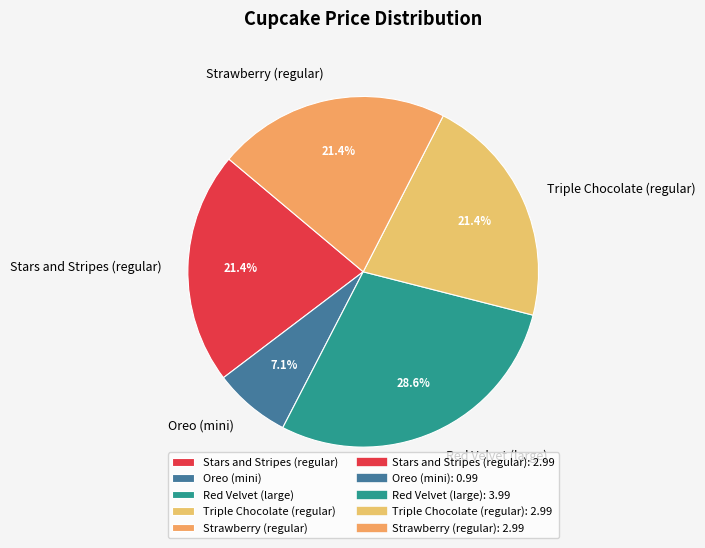

What percentage is NOT represented by Stars and Stripes (regular)?

78.6%